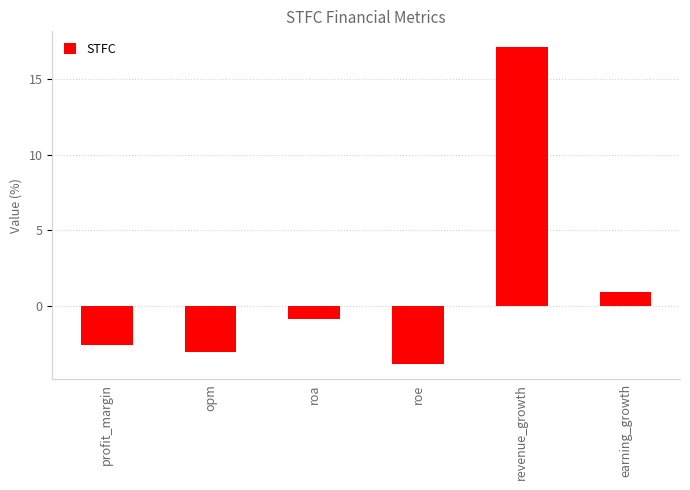

Which label corresponds to the smallest value in the chart?

roe